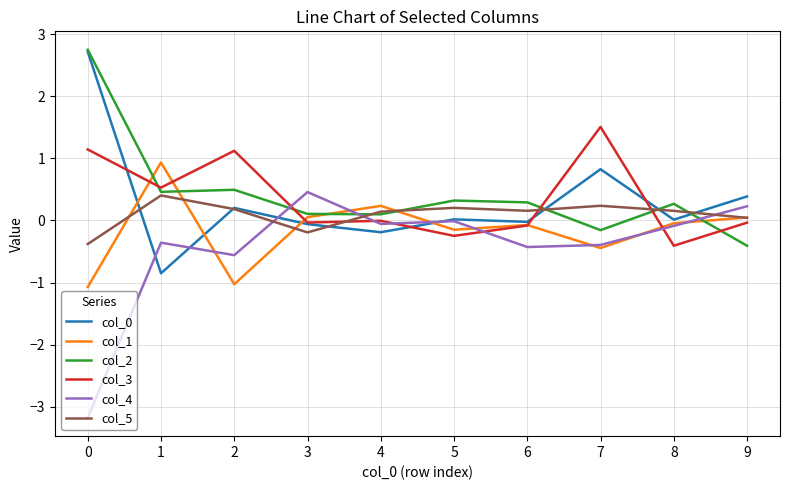

What is the difference between the maximum and minimum values in the col_5 series?

0.8